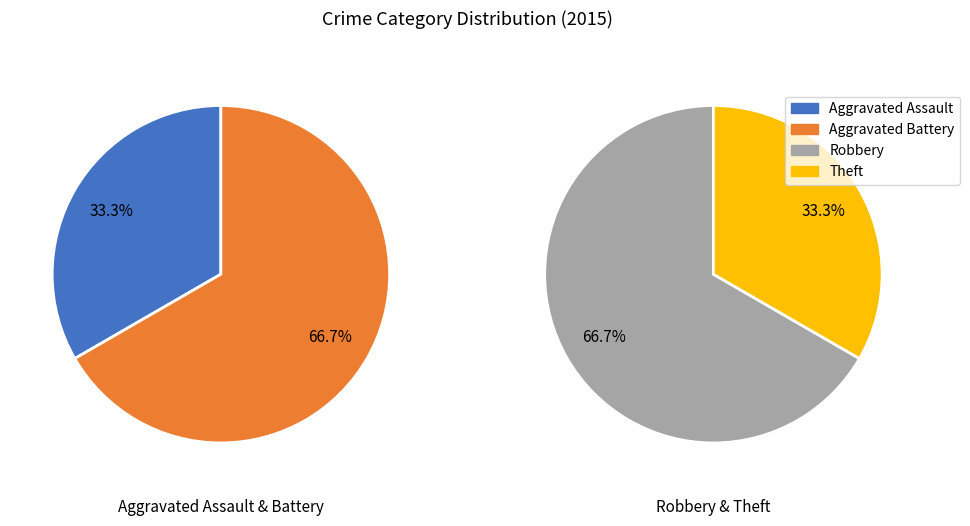

Does Aggravated Battery represent more than half of the total?

No